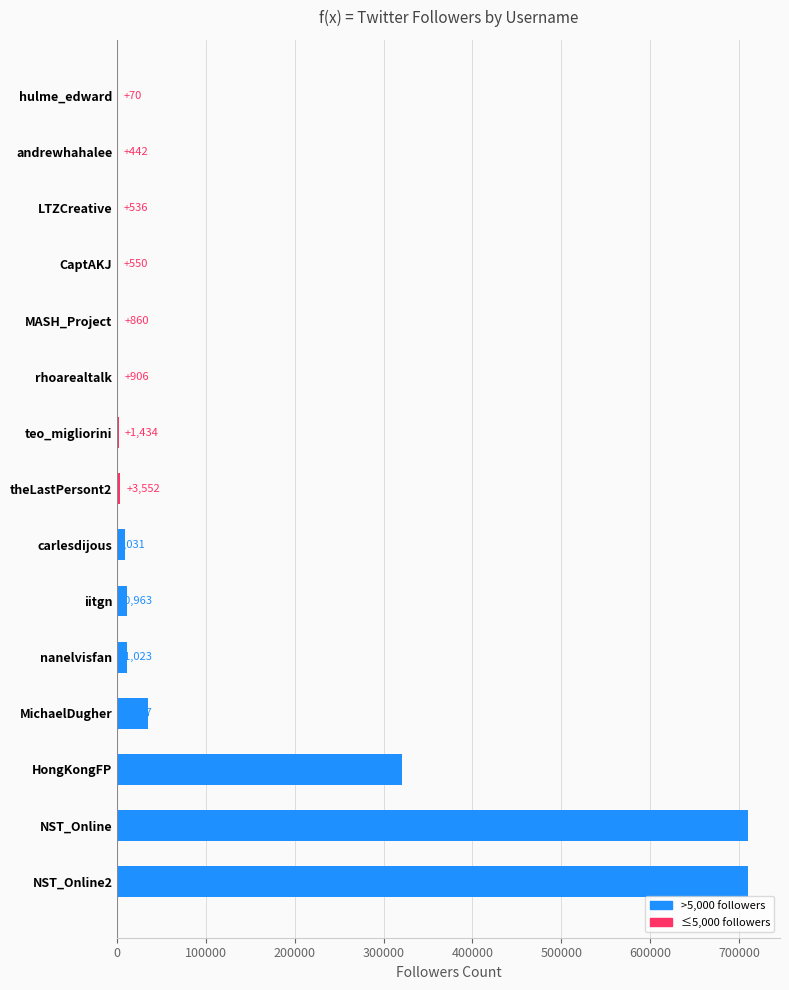

At which label is the value closest to 355404?

HongKongFP